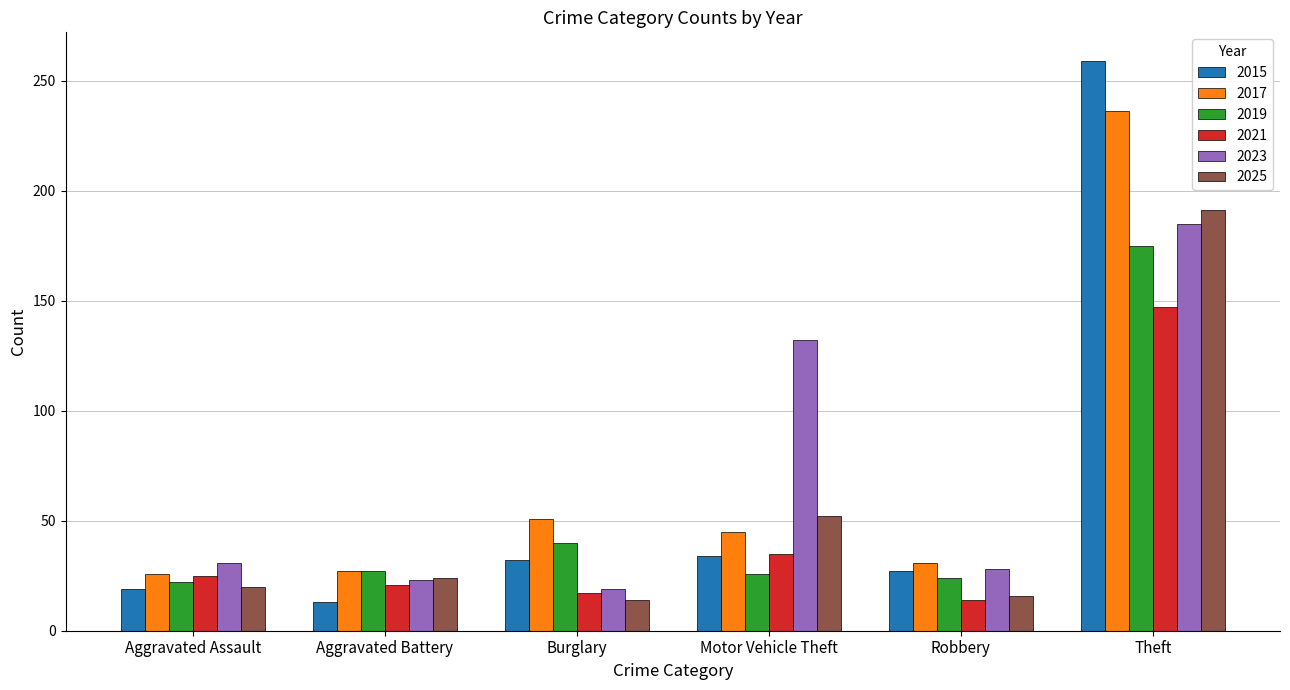

Which series has the largest range (max minus min)?

2015